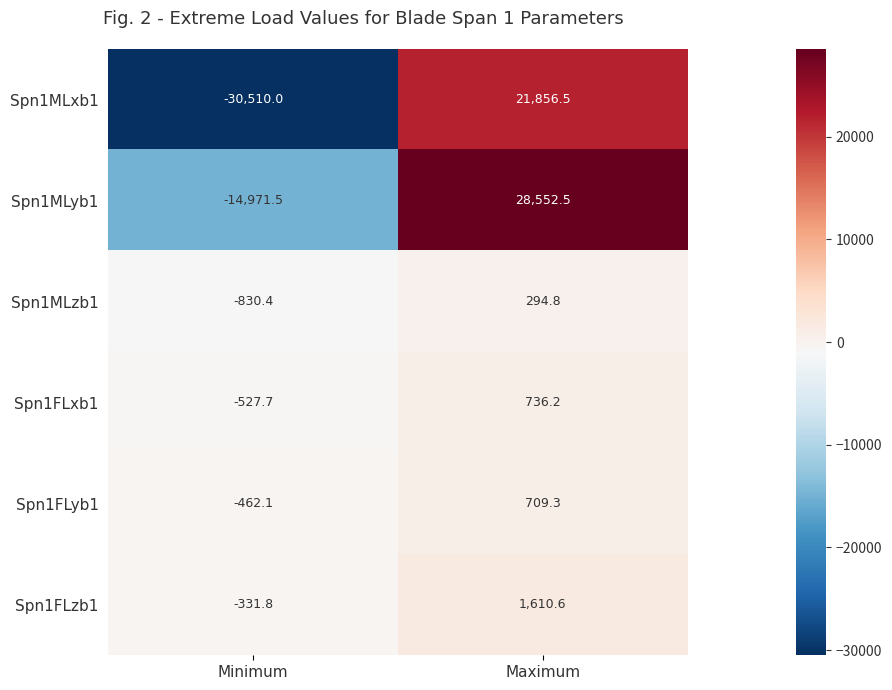

Which series has the widest spread of values?

Spn1MLxb1